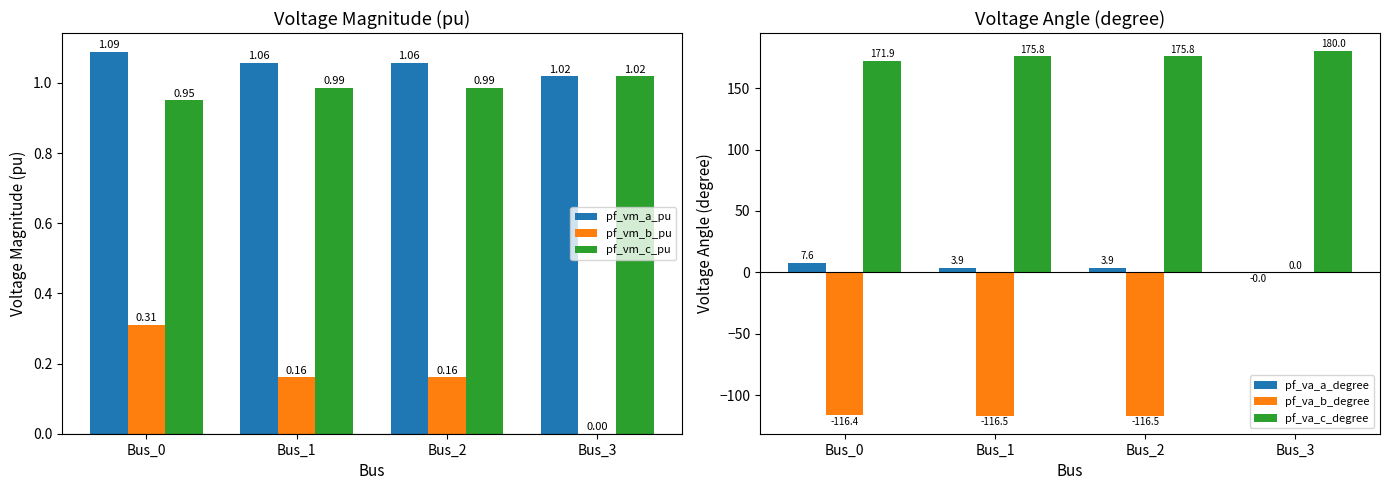

What are all the series names shown in the legend?

pf_vm_a_pu, pf_vm_b_pu, pf_vm_c_pu, pf_va_a_degree, pf_va_b_degree, pf_va_c_degree